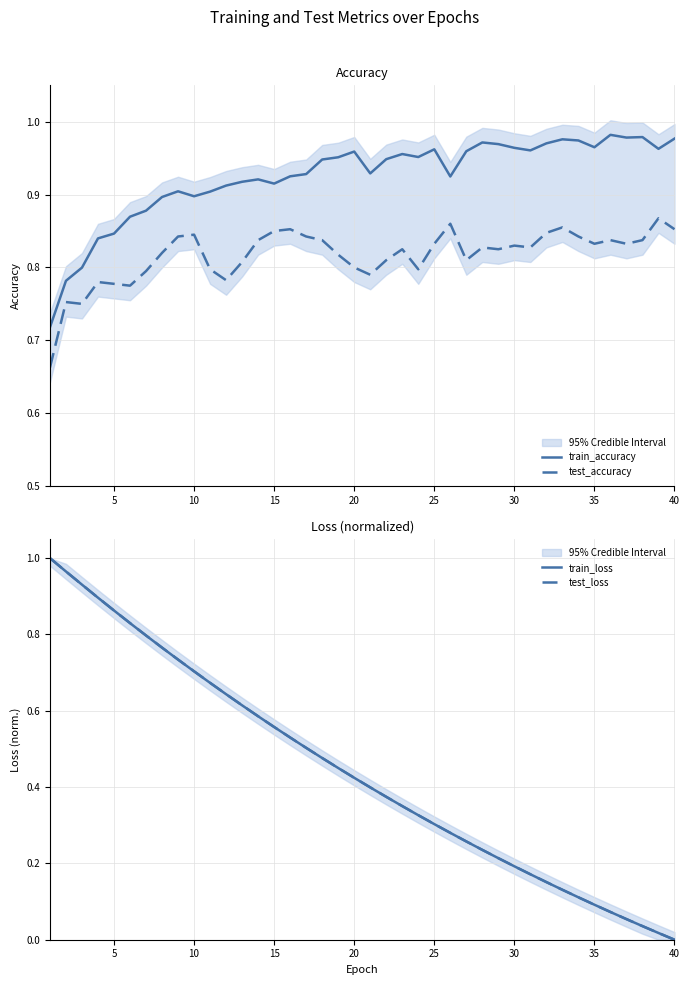

The value of test_accuracy at 40 is 0.6. True or false?

False